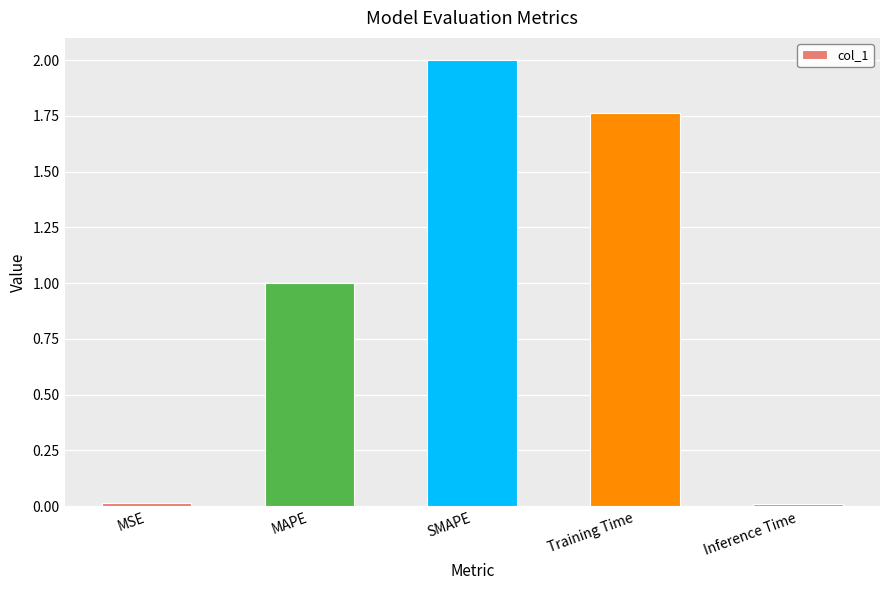

What is the difference between the maximum and minimum values?

2.0